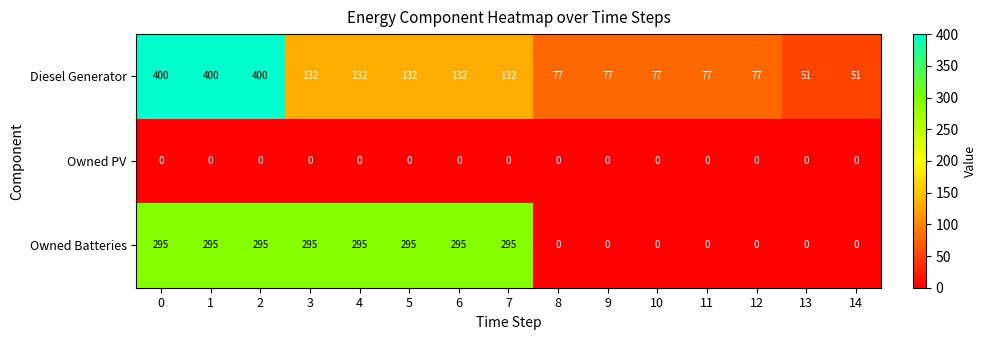

List the series in order of their peak value, lowest first.

Owned PV, Owned Batteries, Diesel Generator